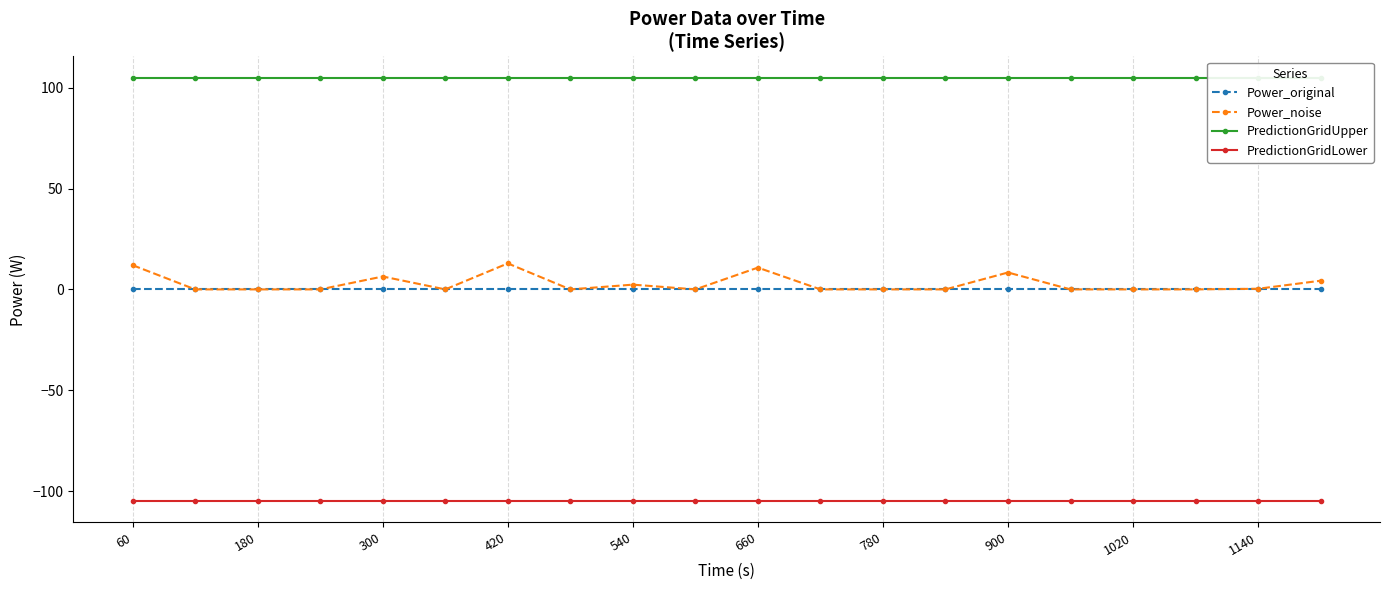

The PredictionGridLower series shows -73.0 at 1140. True or false?

False